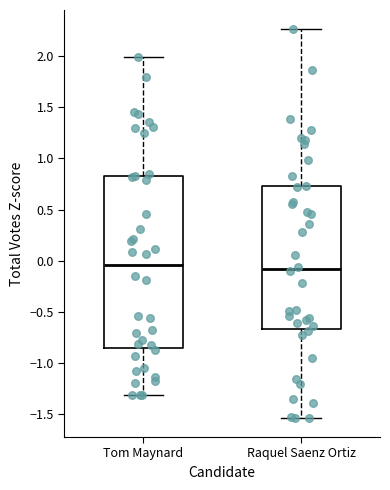

Reading left to right, transcribe this box plot: for each box, give where its median line is, the range the box spans, and where its two whiskers end, as read against the y-axis. The values are not printed on the chart, so give them approximately, as read against the axis.

Tom Maynard: median -0.05, box -0.85 to 0.85, whiskers -1.30 to 2.00
Raquel Saenz Ortiz: median -0.10, box -0.65 to 0.75, whiskers -1.55 to 2.25